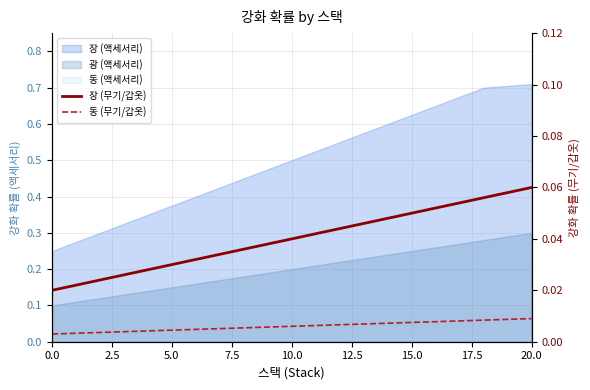

At how many categories does at least one series exceed 0?

21